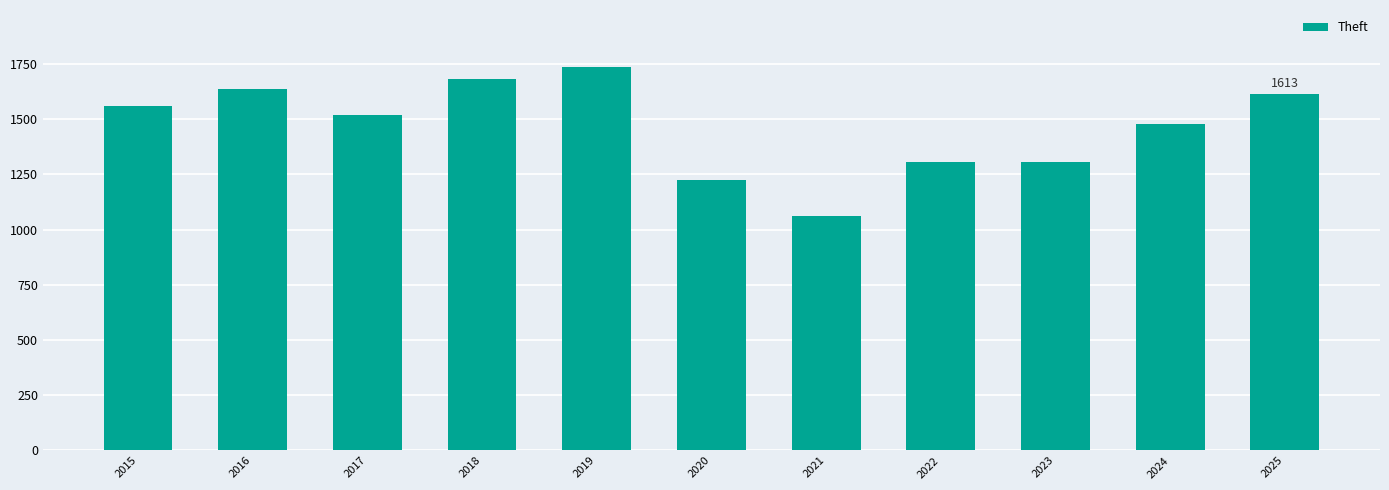

What is the difference between the maximum and minimum values?

671